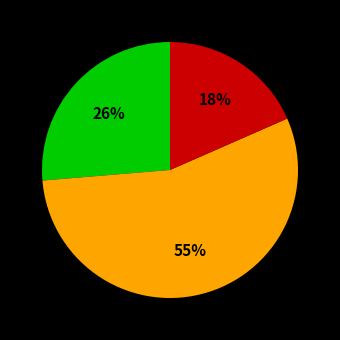

To the nearest percent, what is the difference between the largest and smallest slice percentages?

37%